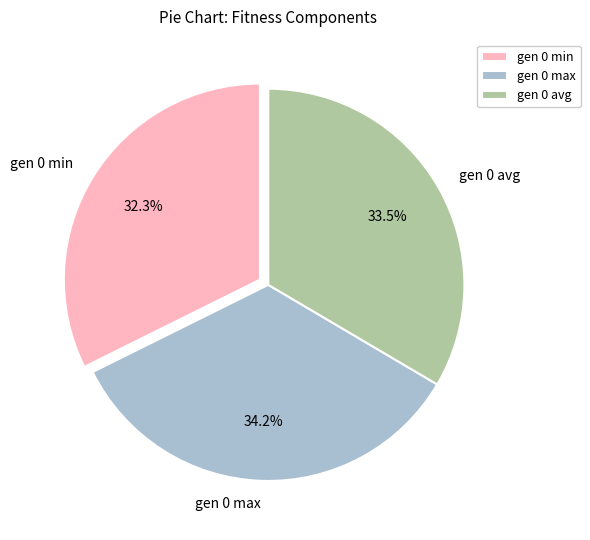

True or false: gen 0 max accounts for 21% of the total.

False